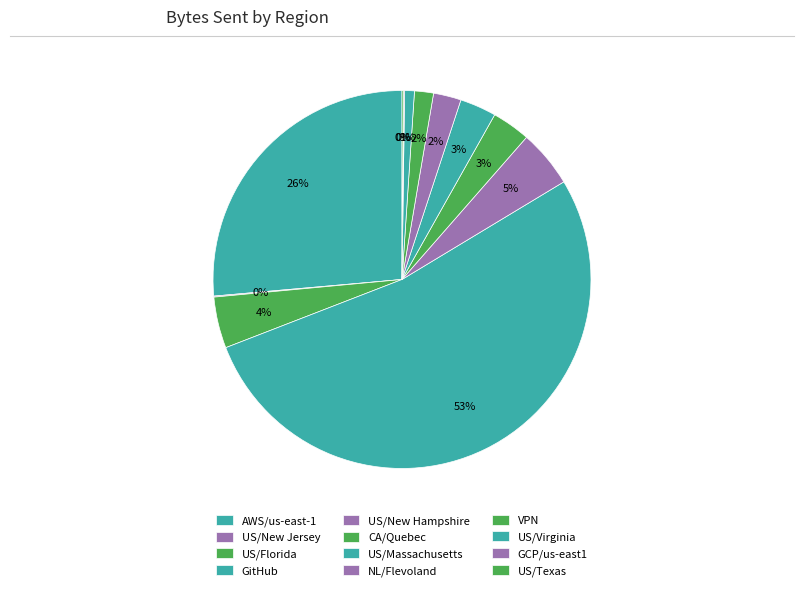

Do US/Florida and GCP/us-east1 together represent more than half of the pie?

No